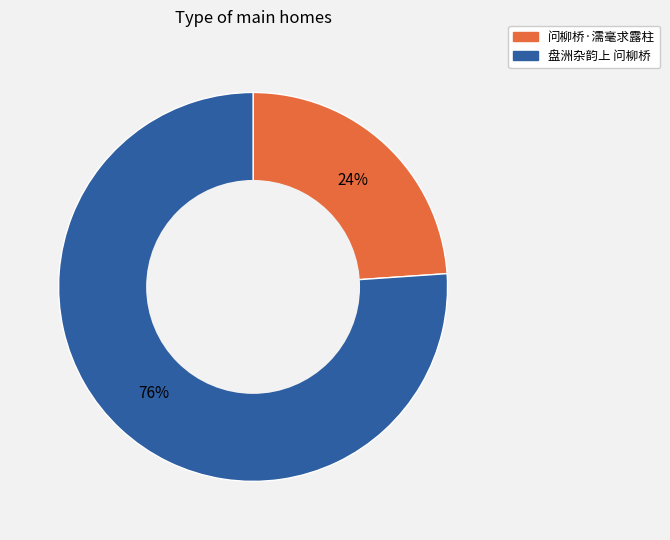

To the nearest percent, what portion does 问柳桥·濡毫求露柱 represent?

24%